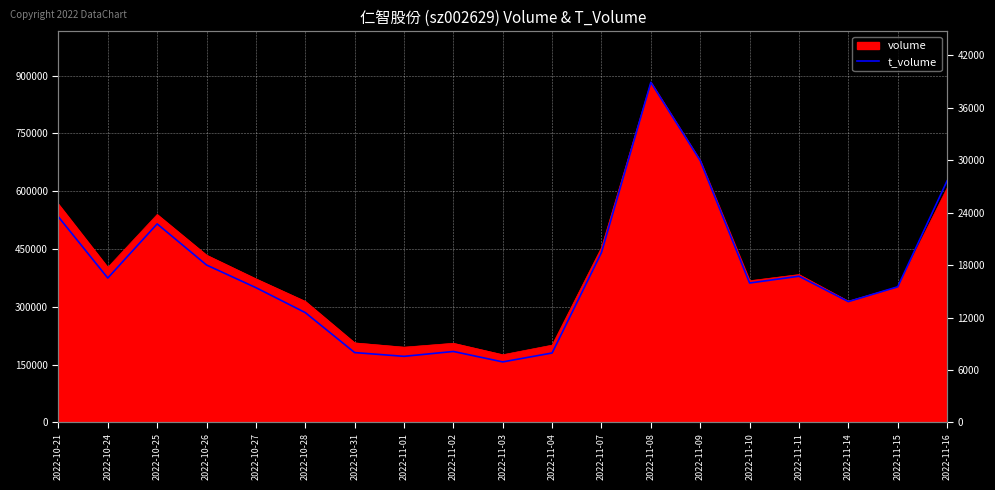

At which category does the data reach its first local valley?

2022-10-24